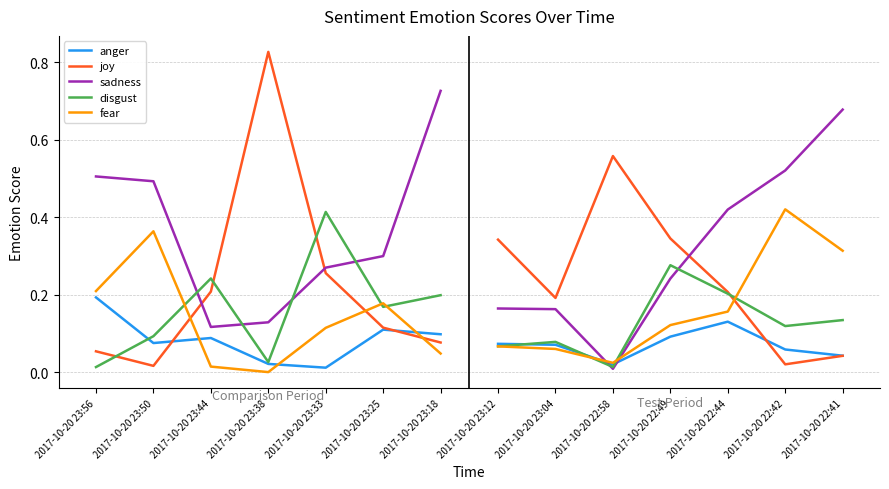

Which series has the largest total across all categories?

sadness